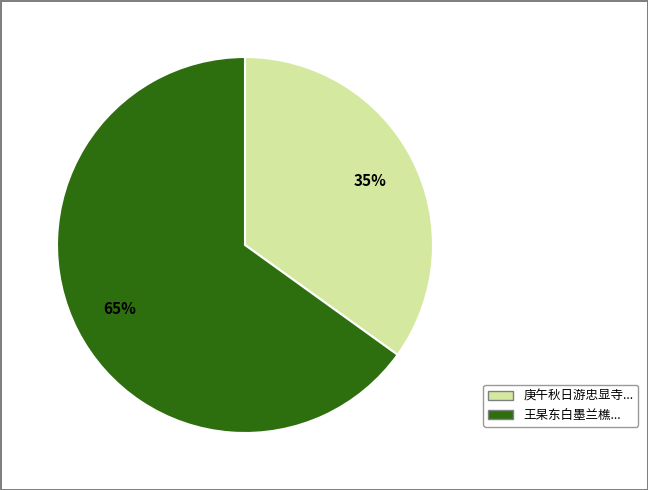

Is it true that 王杲东白墨兰樵... is 65% of the pie?

True